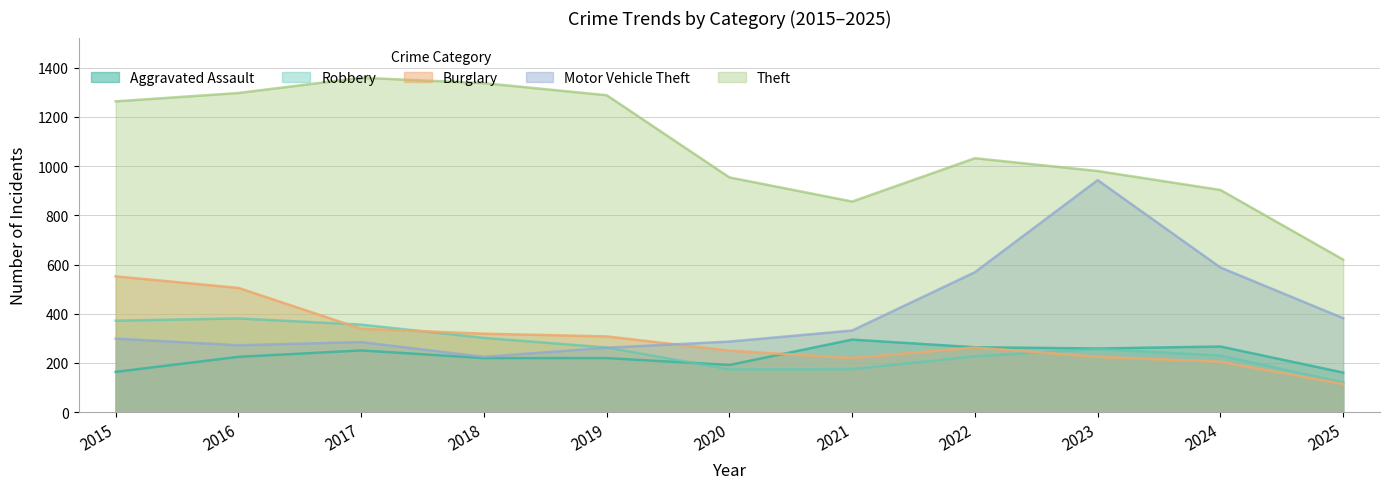

The Robbery series shows 230 at 2024. True or false?

True